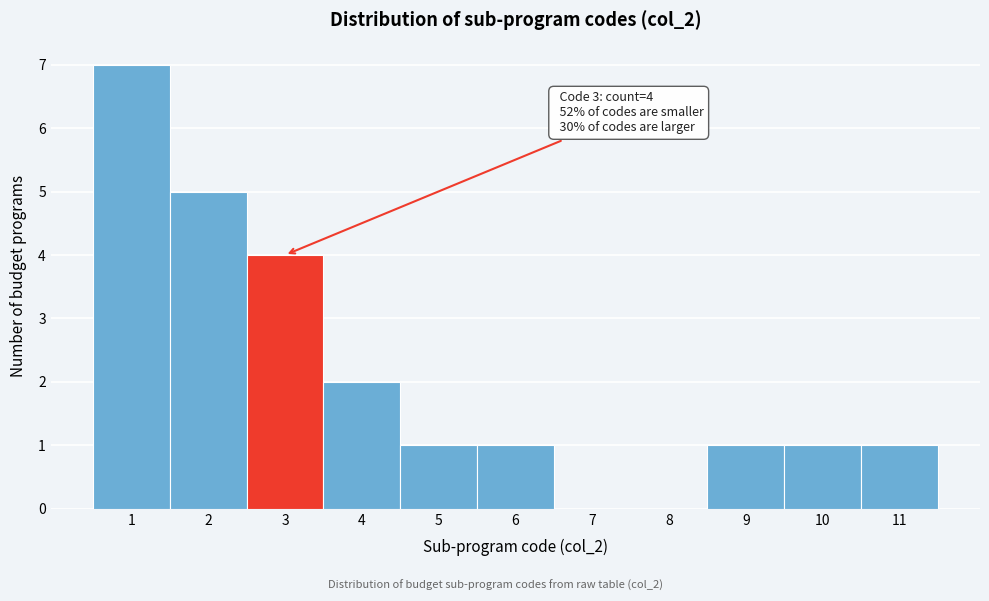

Over which range of the x-axis is the bar tallest?

0.5 to 1.5